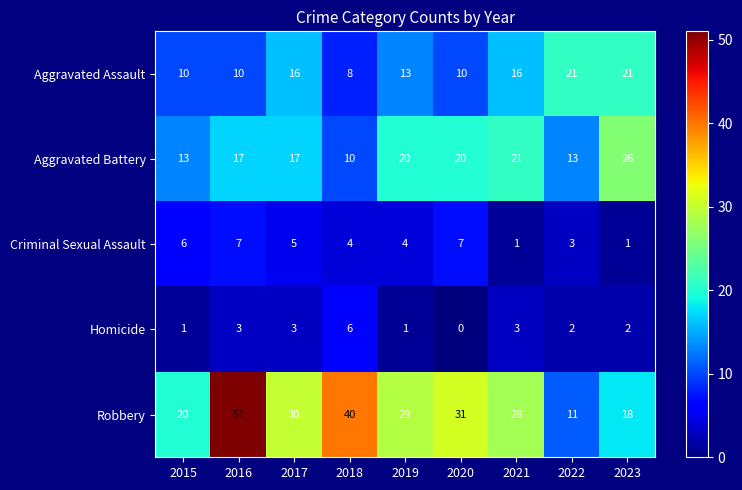

At which label is Aggravated Assault closest to 14?

2019